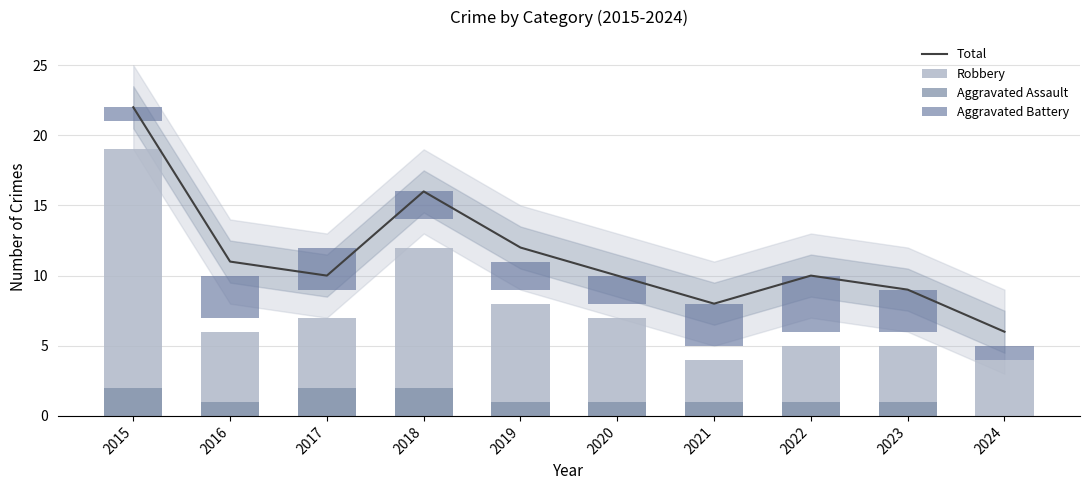

What is the total value across all series at 2019?

23